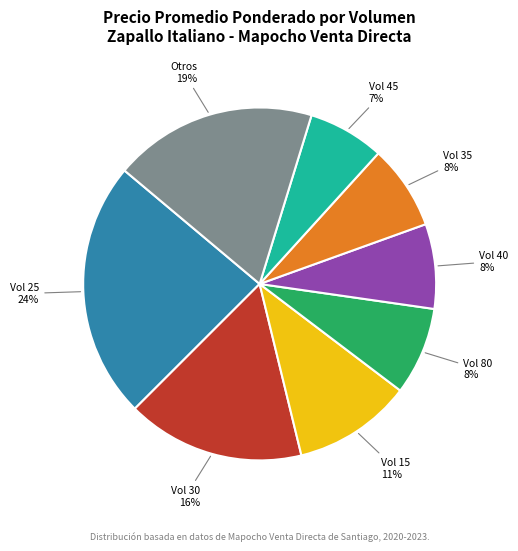

Is there any slice that represents more than half of the pie?

No